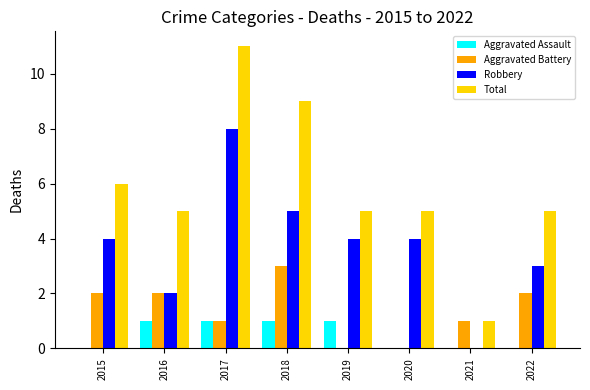

How many series are shown in this chart?

4